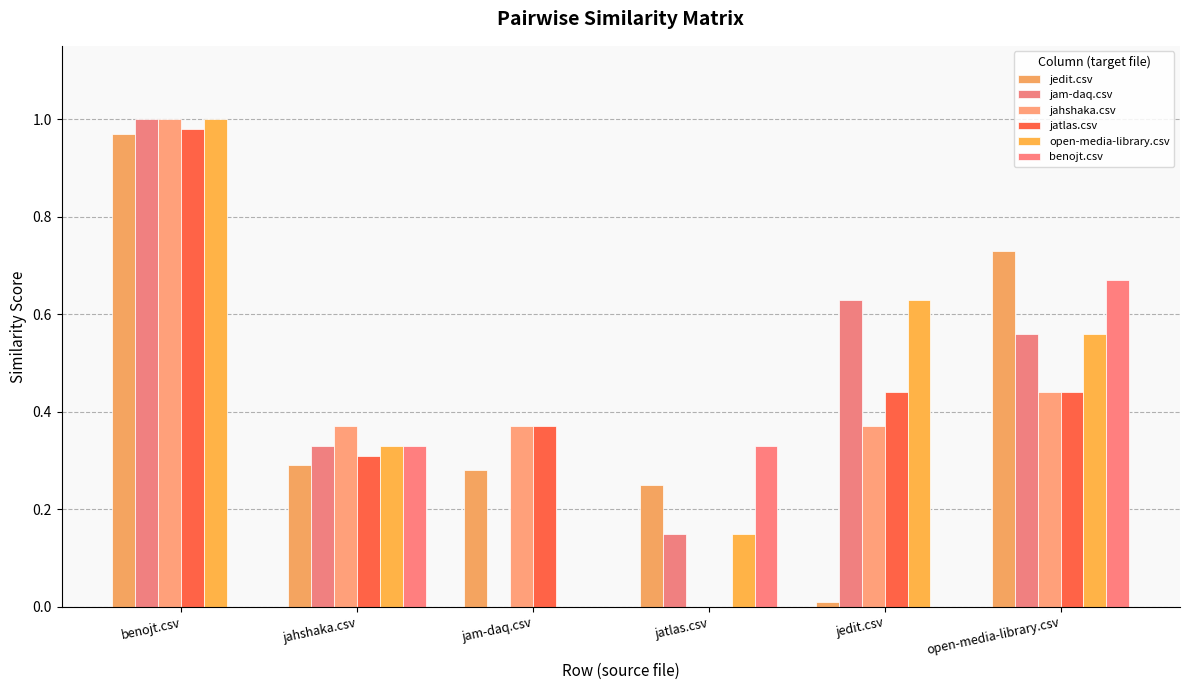

What is the difference between the maximum and minimum values in the jahshaka.csv series?

1.0